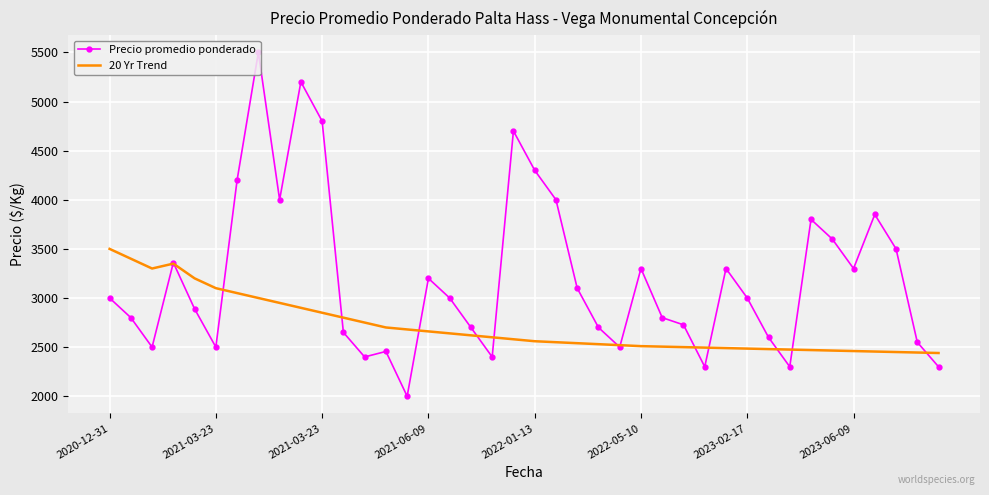

What is the minimum value for Precio promedio ponderado?

2000